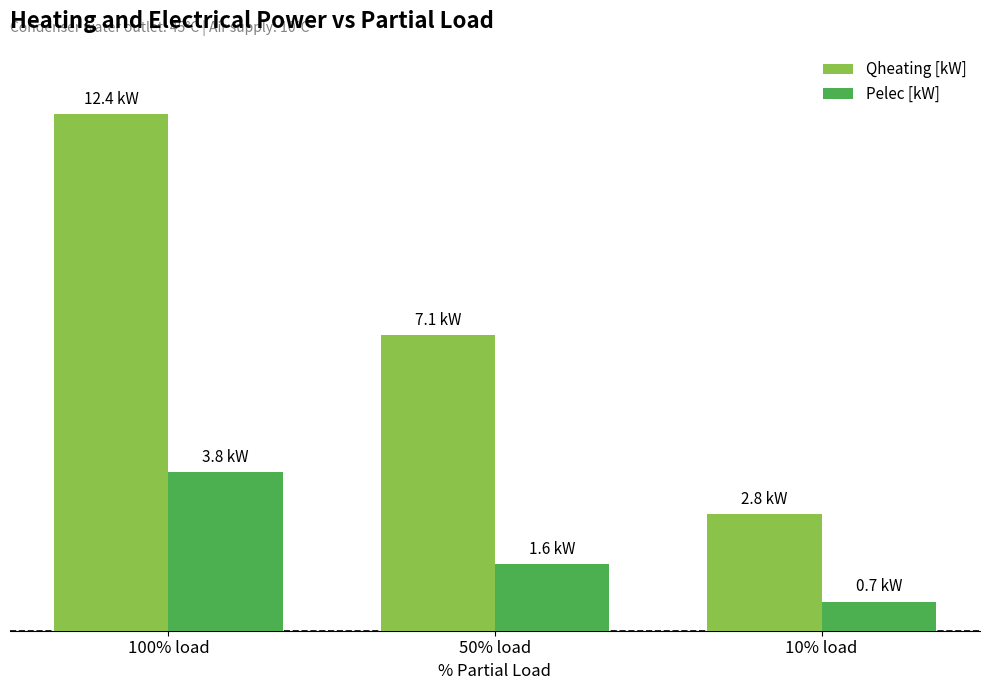

Between 100% load and 50% load, which series saw the biggest shift?

Qheating [kW]